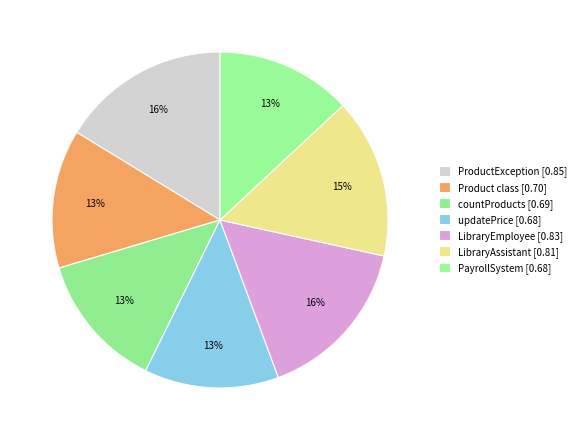

Count the number of slices in the pie.

7